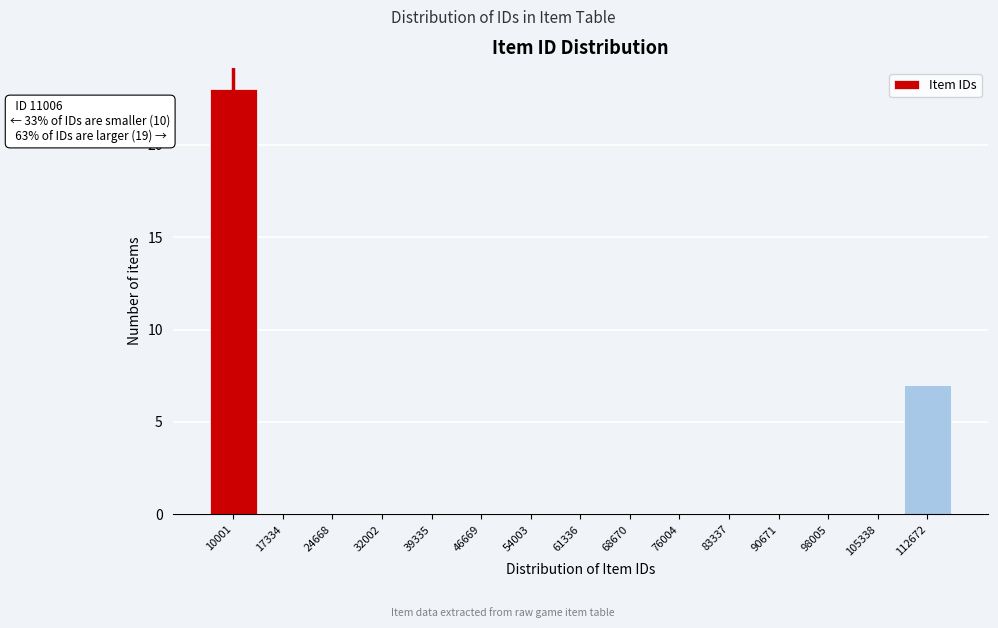

Reading right to left, what are all the values shown in this chart?

112672=7	105338=0	98005=0	90671=0	83337=0	76004=0	68670=0	61336=0	54003=0	46669=0	39335=0	32002=0	24668=0	17334=0	10001=23